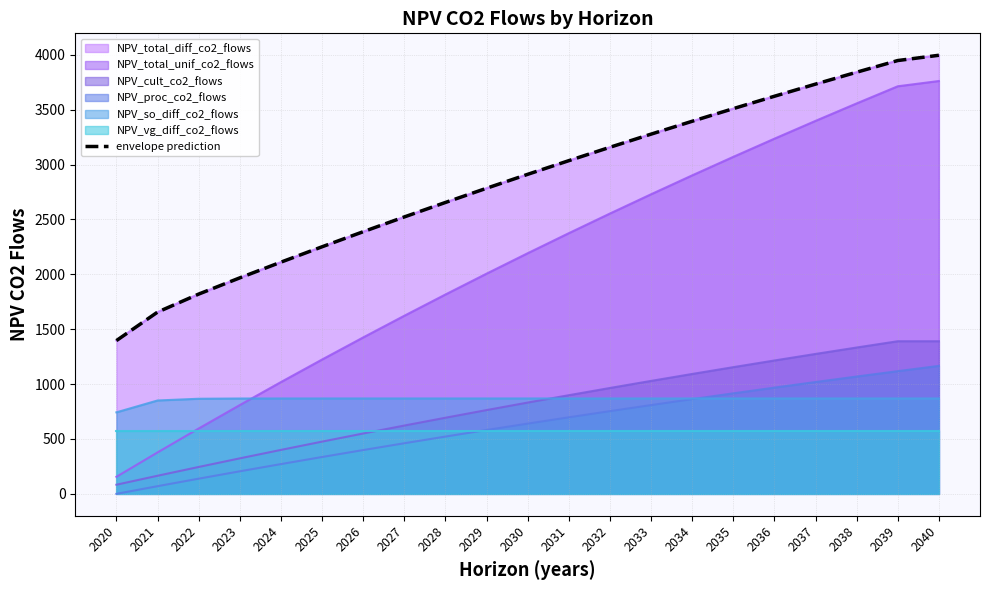

Which has a higher value, 2023 or 2026?

2026